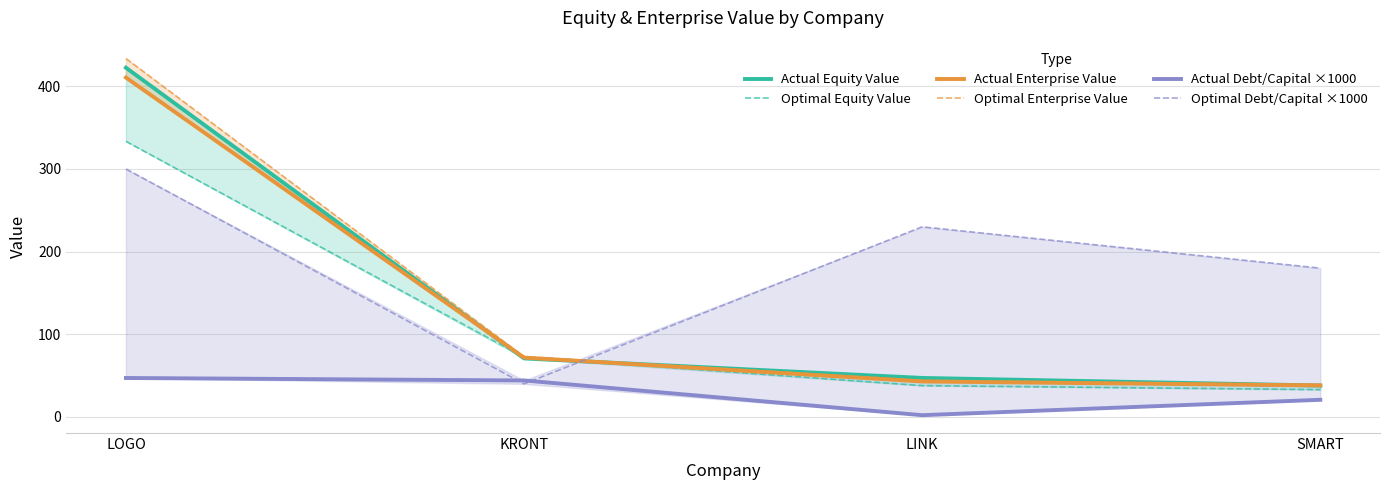

In Optimal Debt/Capital ×1000, how many points are higher than both neighbors (excluding endpoints)?

1